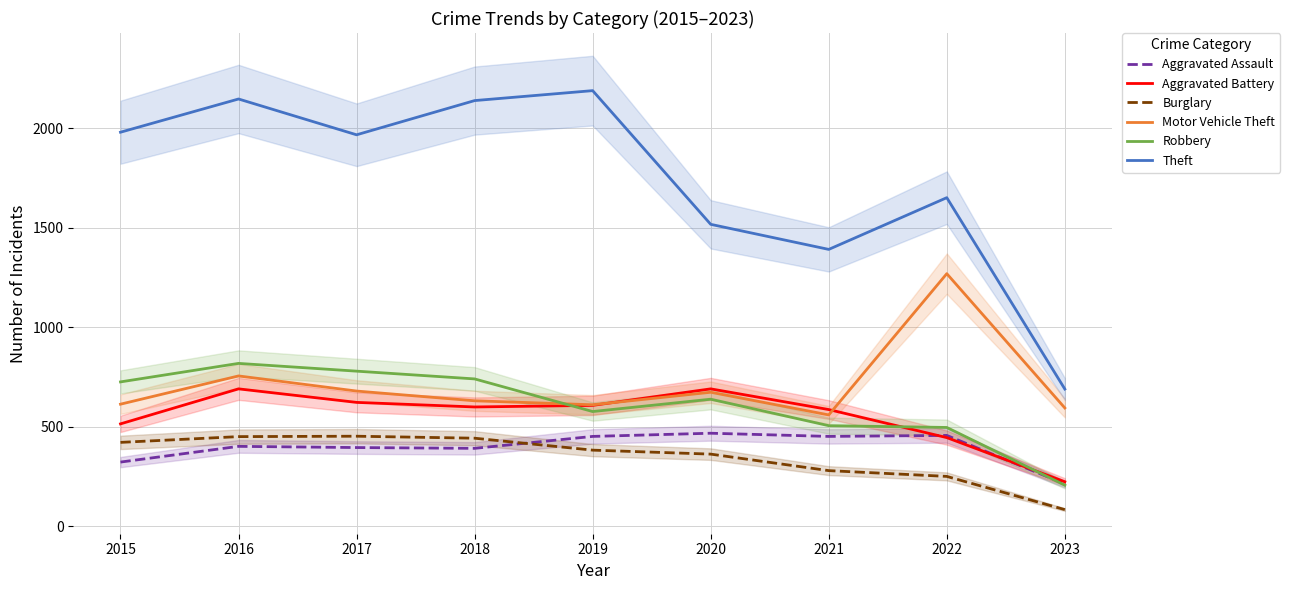

What is the spread (max minus min) of values at 2023?

606